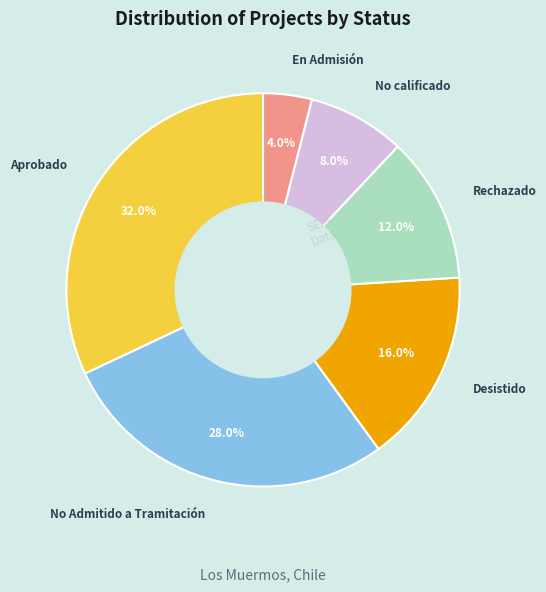

To the nearest percent, what is the difference between the largest and smallest slice percentages?

28%